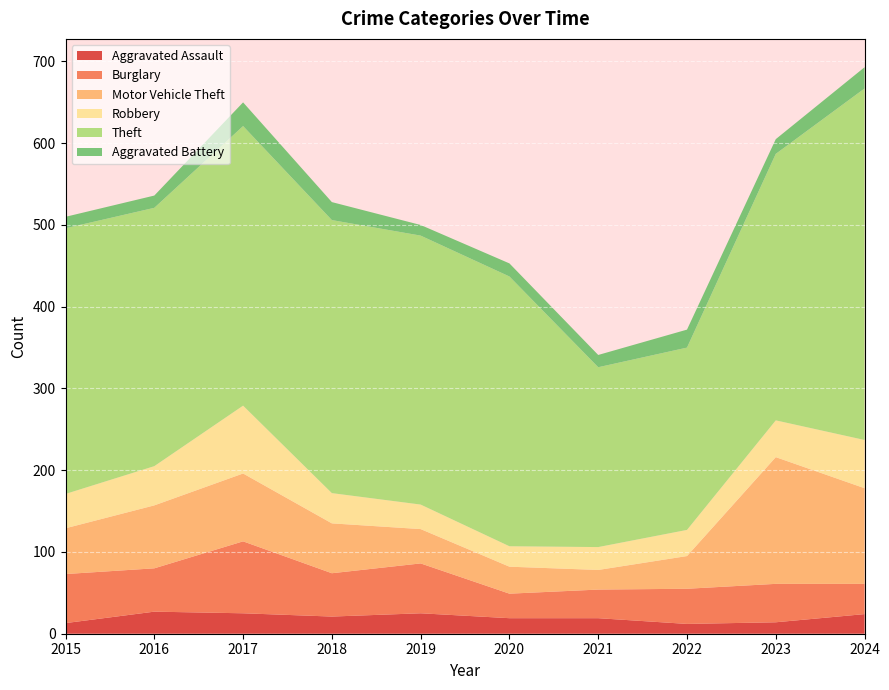

Reading left to right, extract all data points from this chart.

Aggravated Assault: 13	27	25	21	25	19	19	12	14	24
Burglary: 60	53	88	53	61	30	35	43	47	37
Motor Vehicle Theft: 56	77	83	61	42	33	24	40	155	117
Robbery: 42	48	83	37	30	25	28	32	45	59
Theft: 325	316	342	334	329	330	220	223	326	430
Aggravated Battery: 14	15	29	22	13	16	15	22	18	26